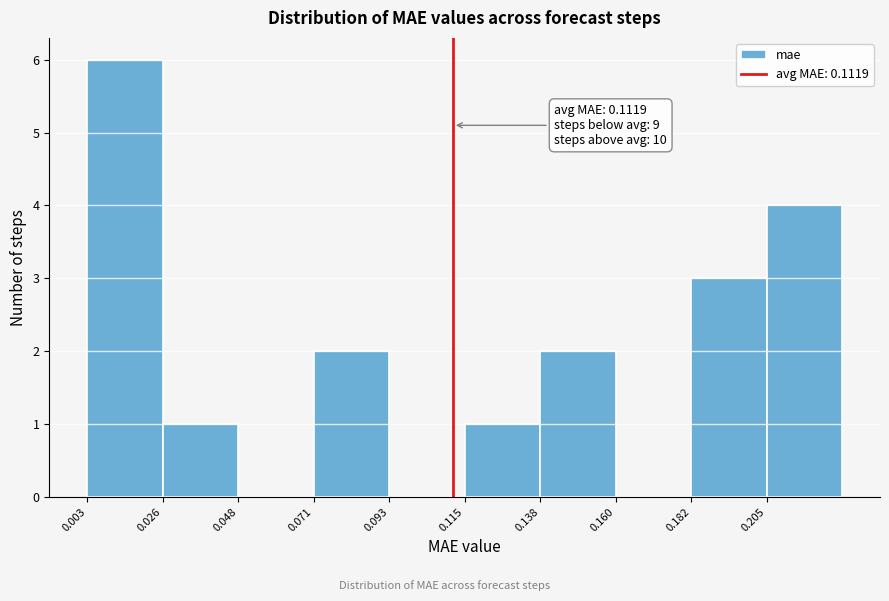

Which range on the x-axis has the tallest bar?

0.005 to 0.025